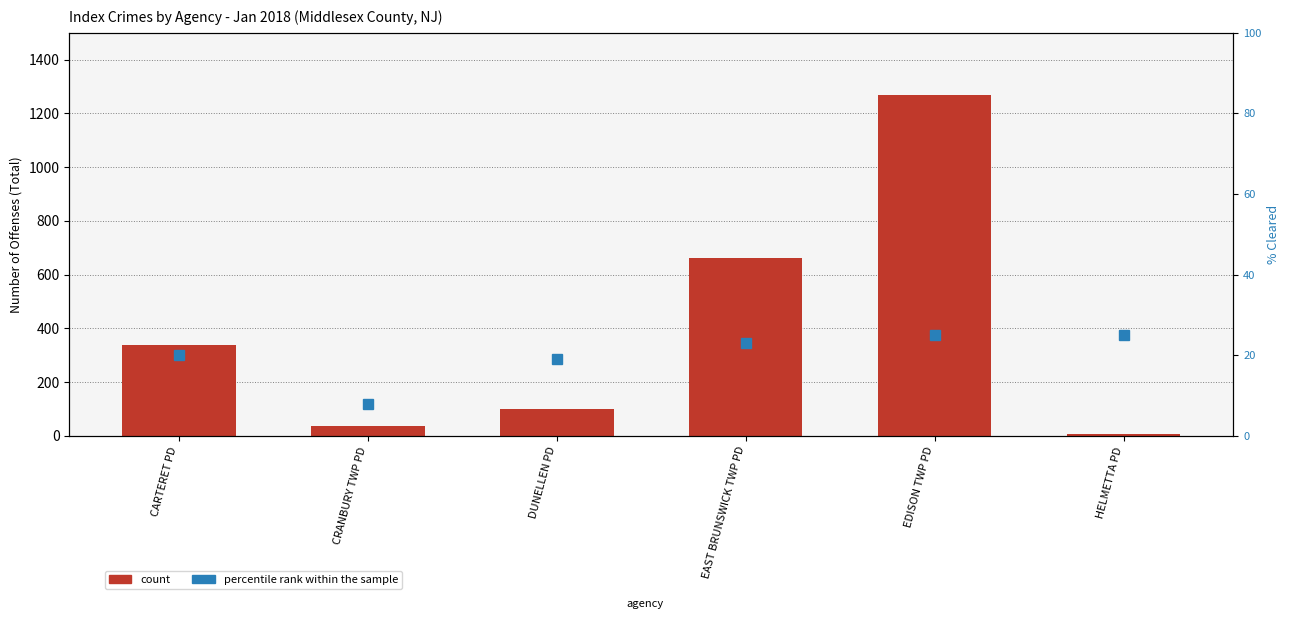

True or false: count has a value of 5 at HELMETTA PD.

False